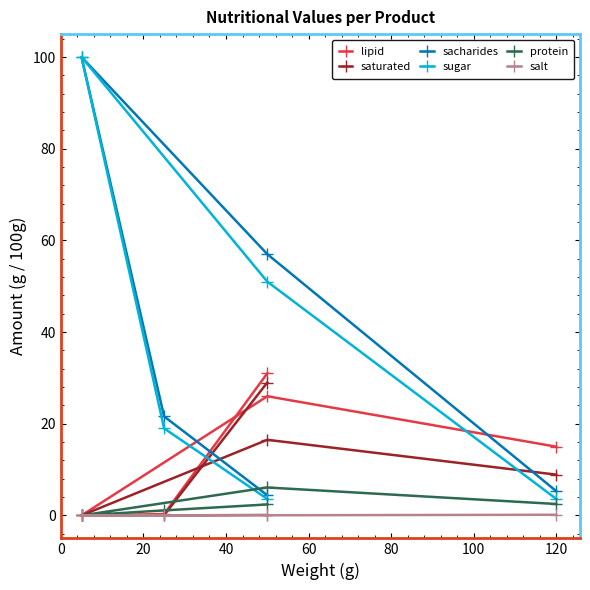

Rank the series by their maximum value, from lowest to highest.

salt, protein, saturated, lipid, sacharides, sugar